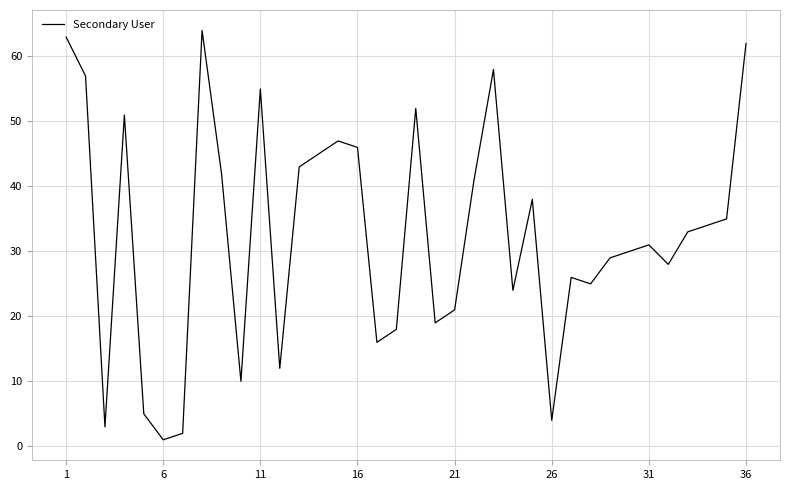

What is the difference between the maximum and minimum values?

63